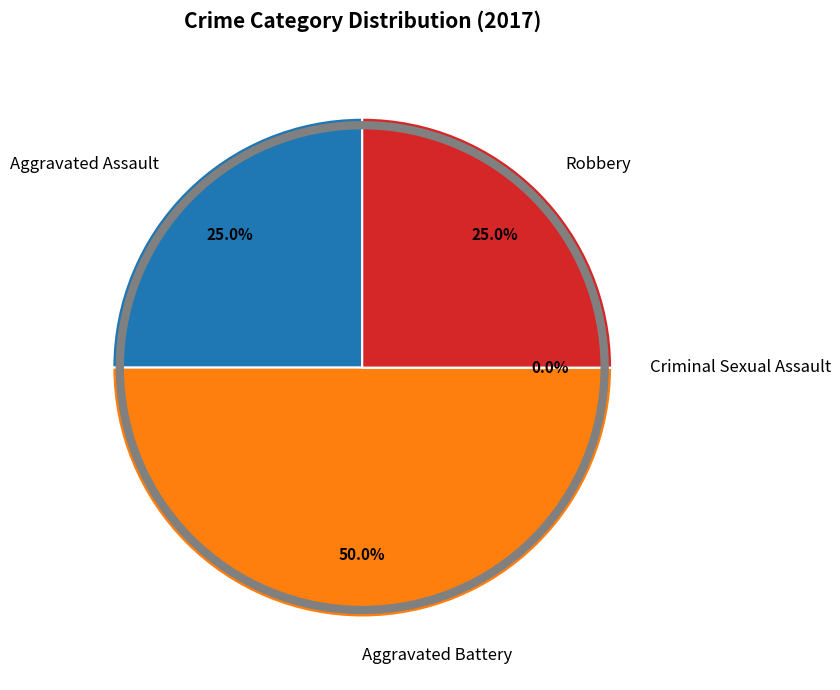

Is it true that Robbery is 25% of the pie?

True